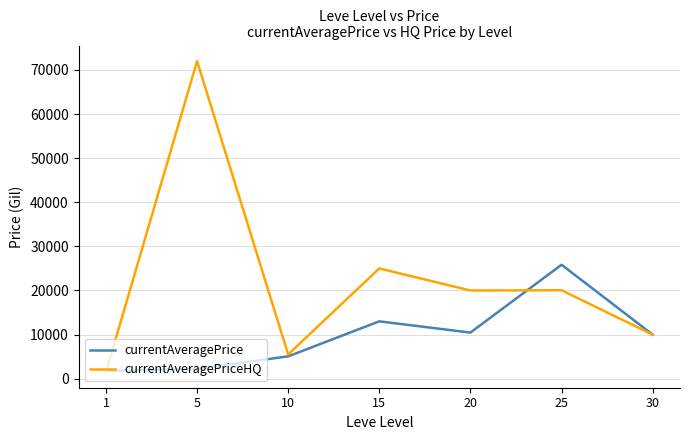

Which series has the largest total across all categories?

currentAveragePriceHQ